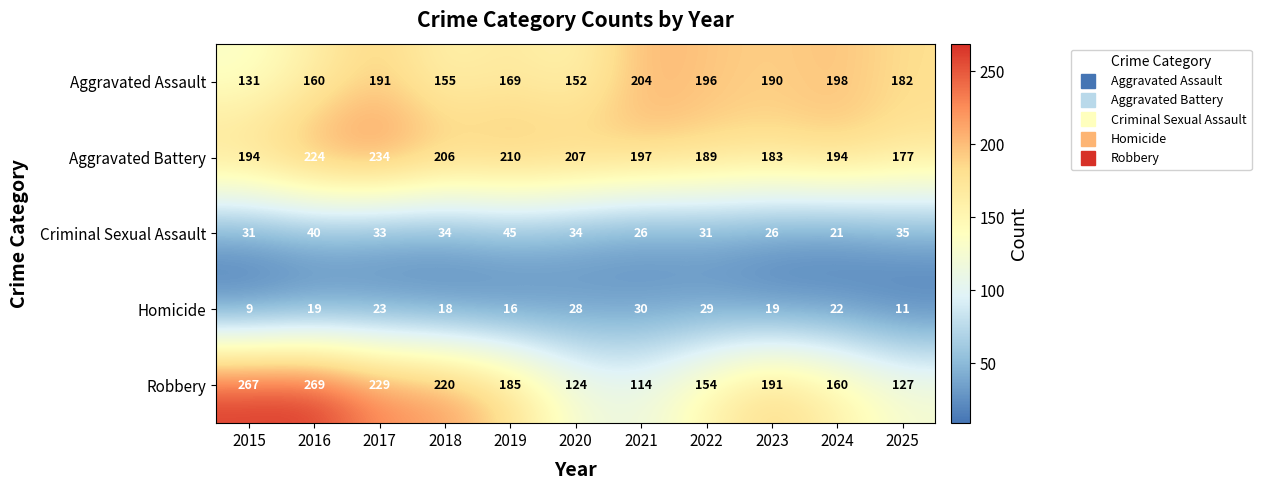

The value of Homicide at 2025 is 3. True or false?

False